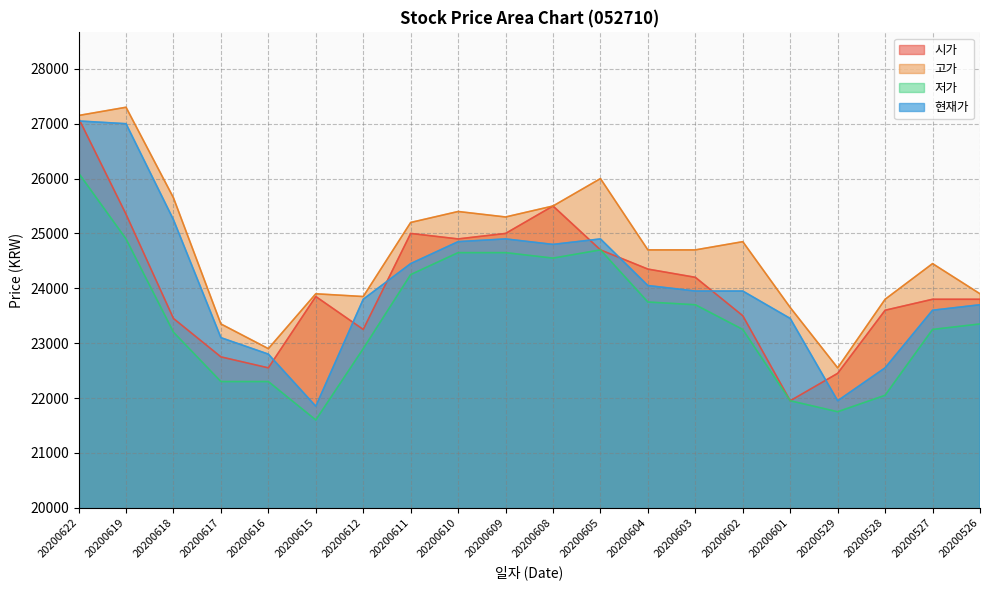

What is the difference between the 저가 values at 20200615 and 20200602?

1650